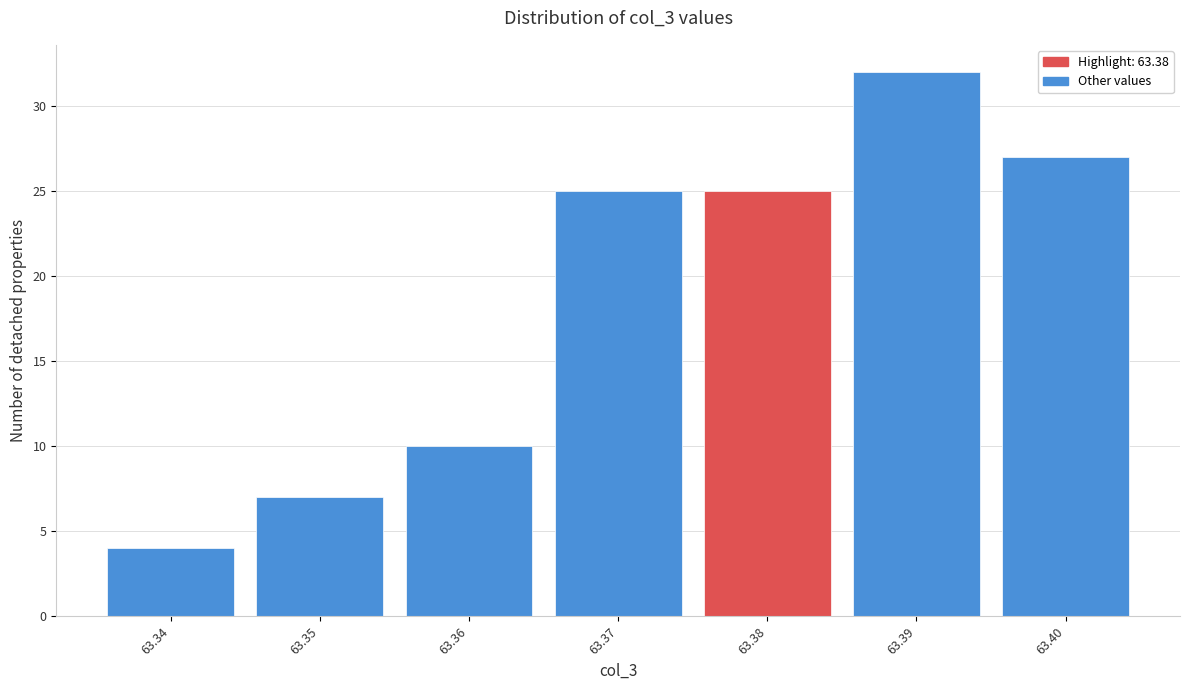

Reading left to right, list every bar in this chart as the range it spans on the x-axis followed by its height. The values are not printed on the chart, so give them approximately, as read against the axis.

63.335 to 63.345: 4
63.345 to 63.355: 7
63.355 to 63.365: 10
63.365 to 63.375: 25
63.375 to 63.385: 25
63.385 to 63.395: 32
63.395 to 63.405: 27